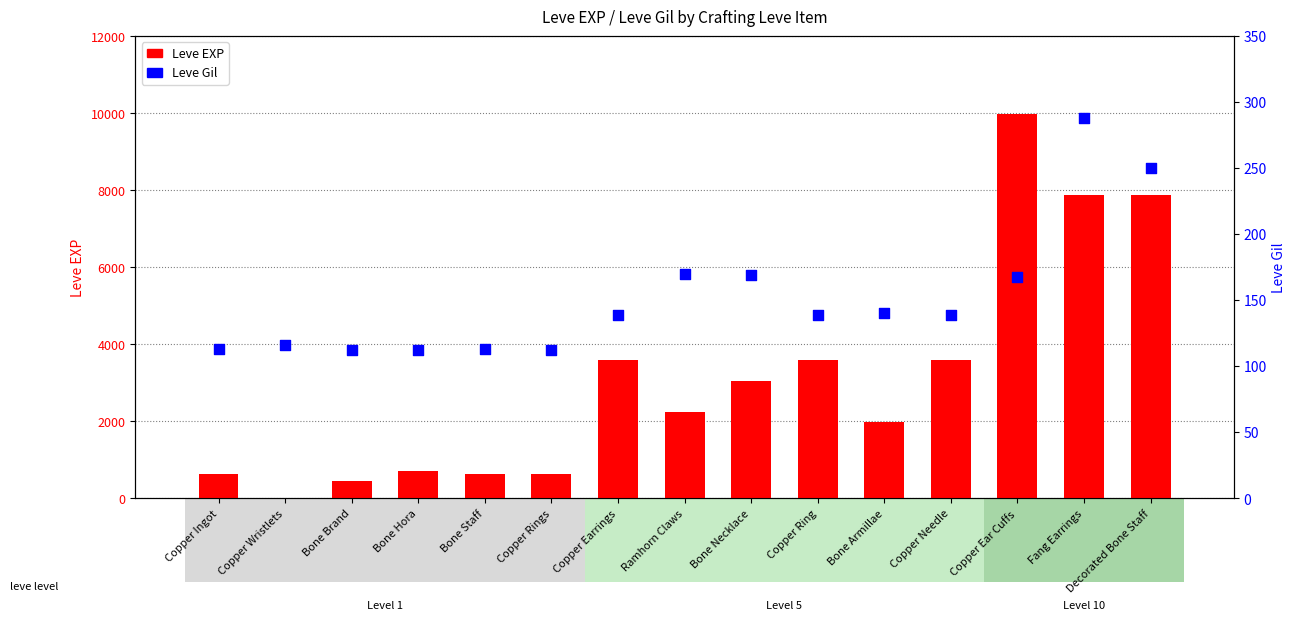

Which series has the largest total across all categories?

Leve EXP